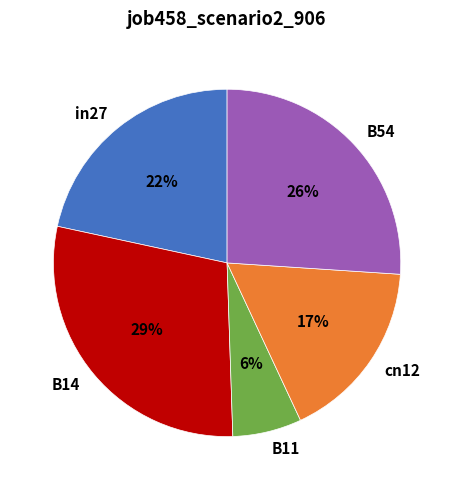

True or false: B11 accounts for 1% of the total.

False